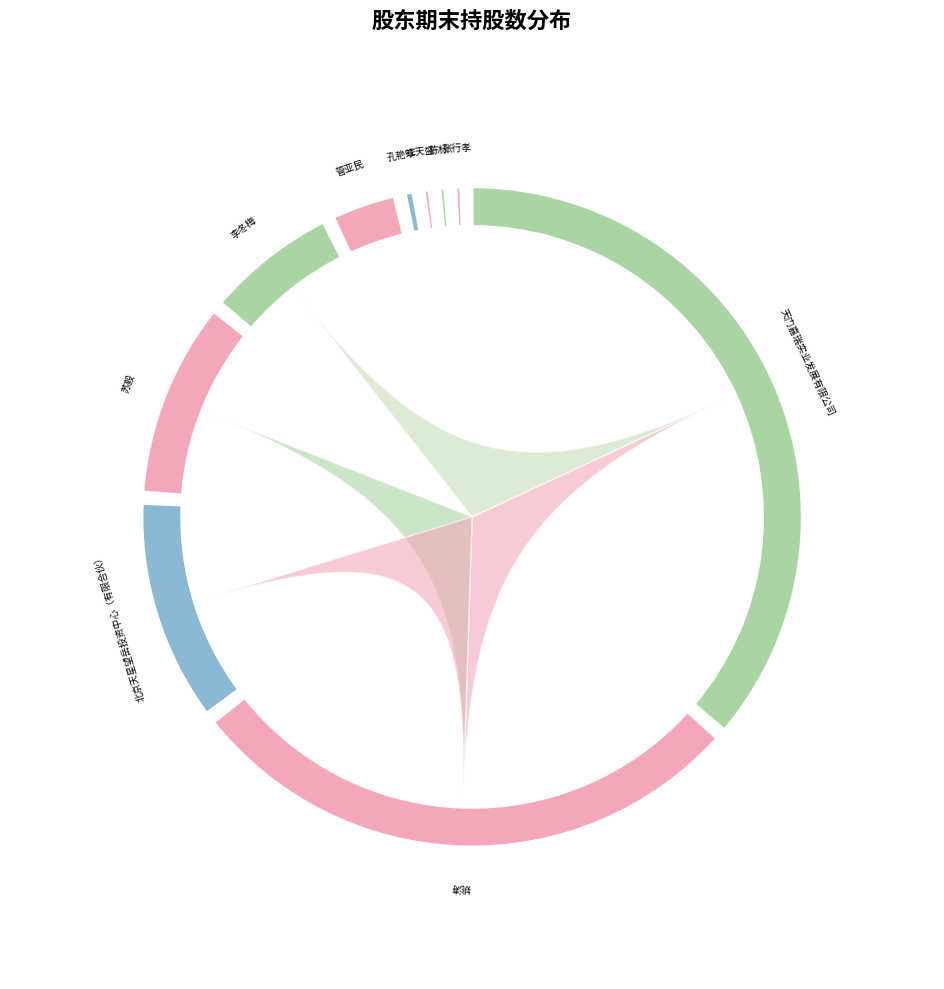

How many slices are in this pie chart?

10